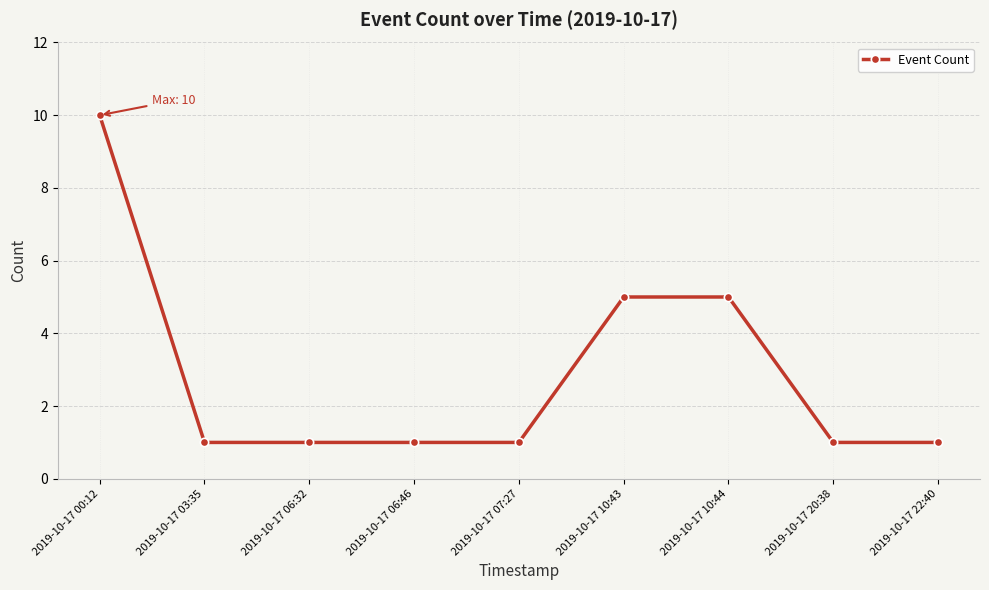

What is the label of the 5th point from the left?

2019-10-17 07:27